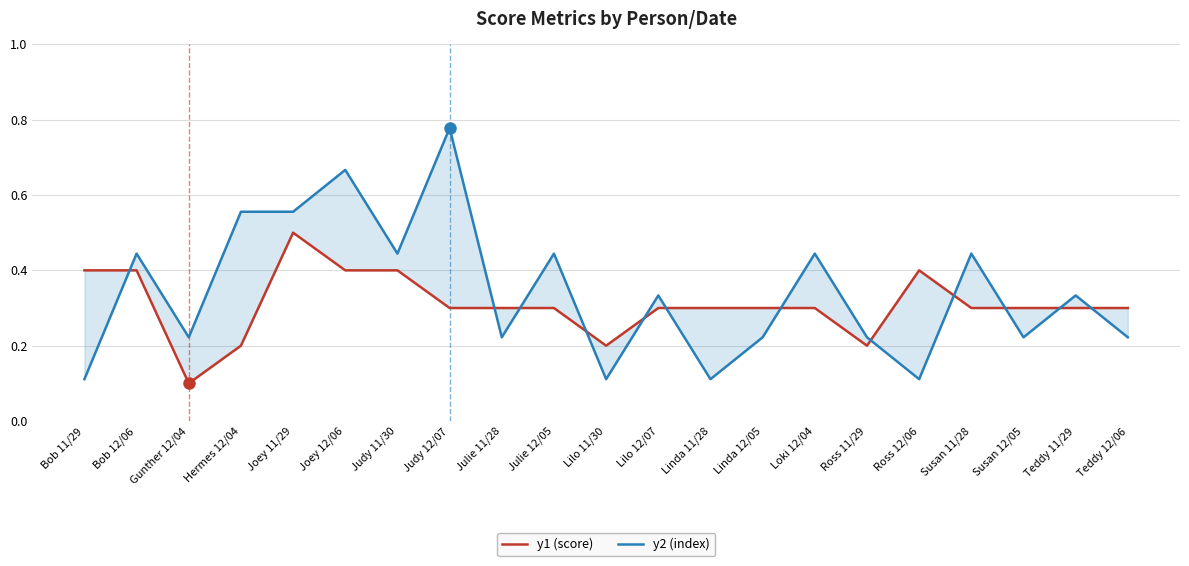

At which label does y1 (score) reach its peak?

Joey 11/29